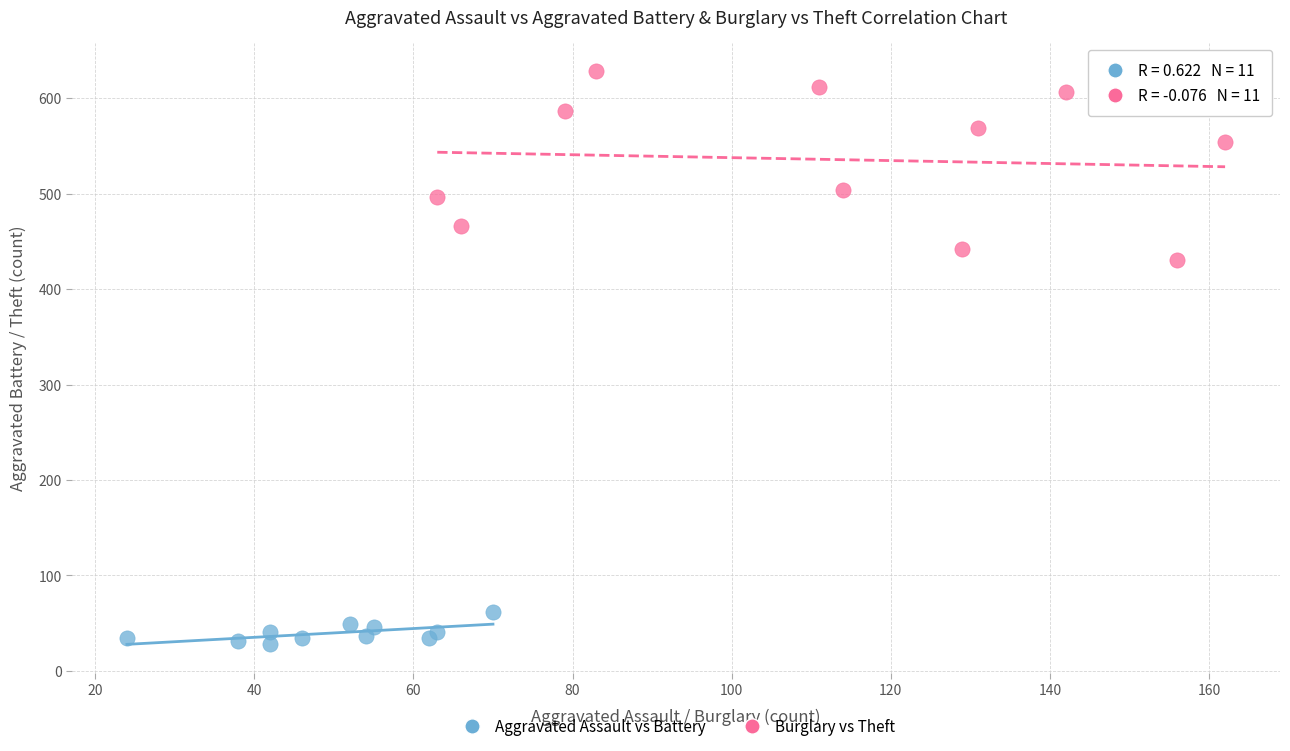

Which series reaches the minimum Y coordinate?

Aggravated Assault vs Battery